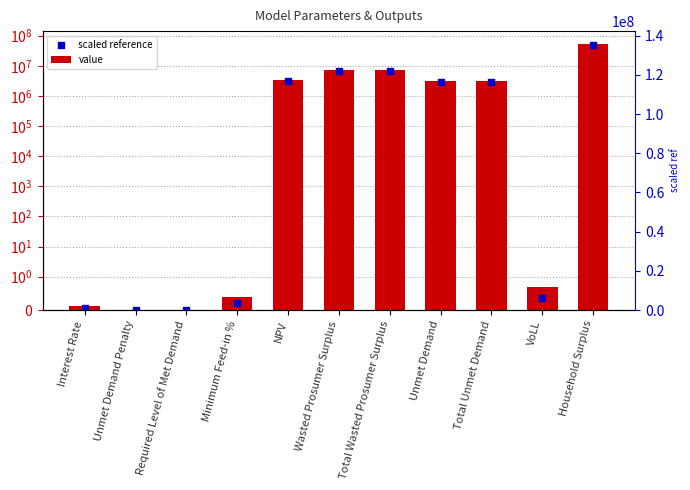

What are all the series names shown in the legend?

value, scaled reference